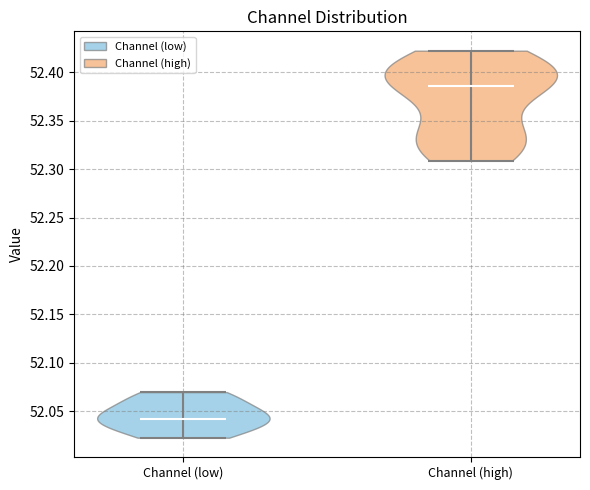

Reading left to right, read every violin against the y-axis: where its median line is, and the lowest and highest points it reaches. The values are not printed on the chart, so give them approximately, as read against the axis.

Channel (low): median line 52.040, lowest point 52.020, highest point 52.070
Channel (high): median line 52.385, lowest point 52.310, highest point 52.425